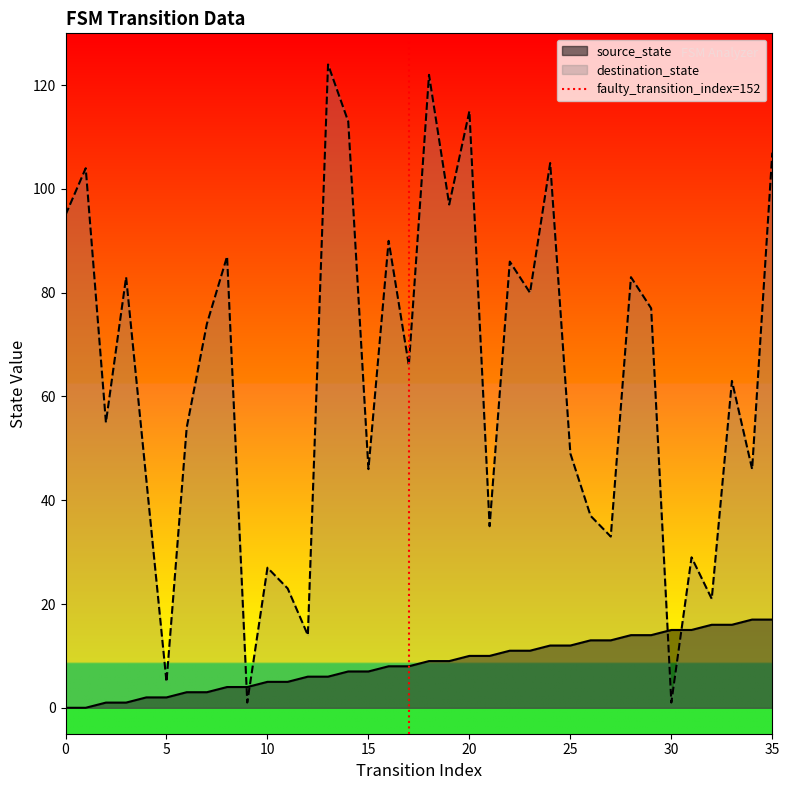

Is it true that destination_state equals 95 at 0?

True